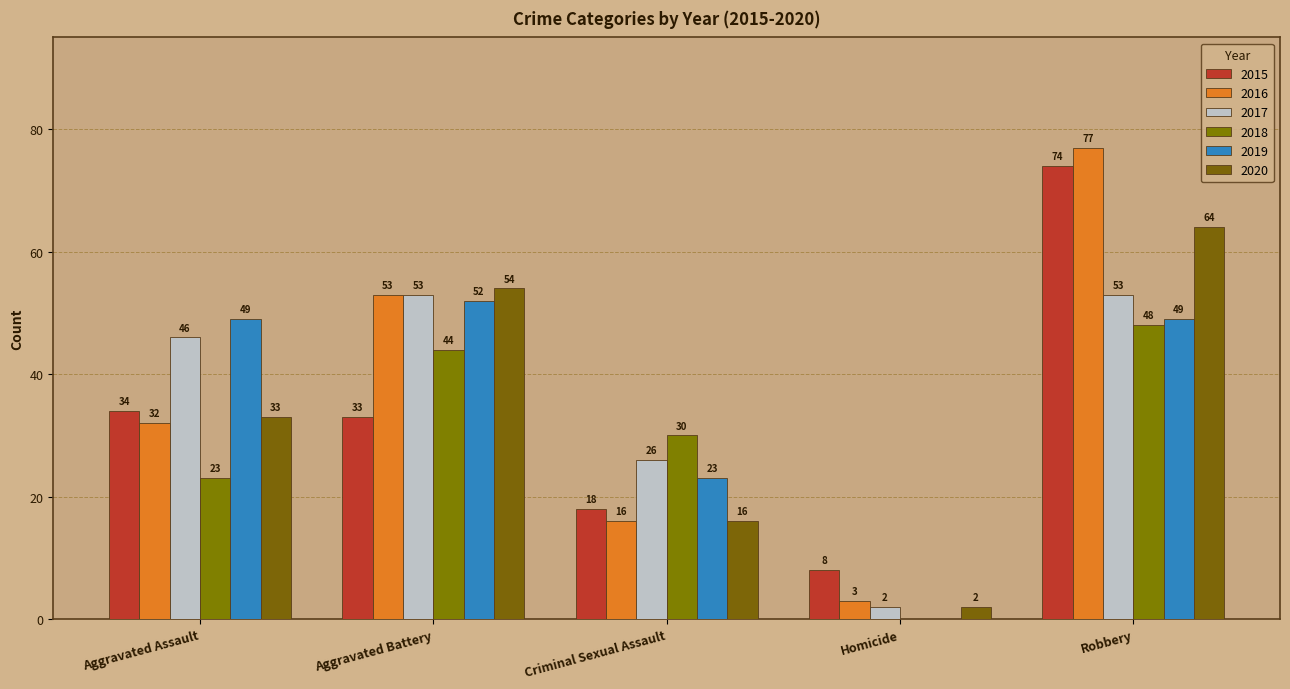

Is it true that 2019 equals 52 at Aggravated Battery?

True